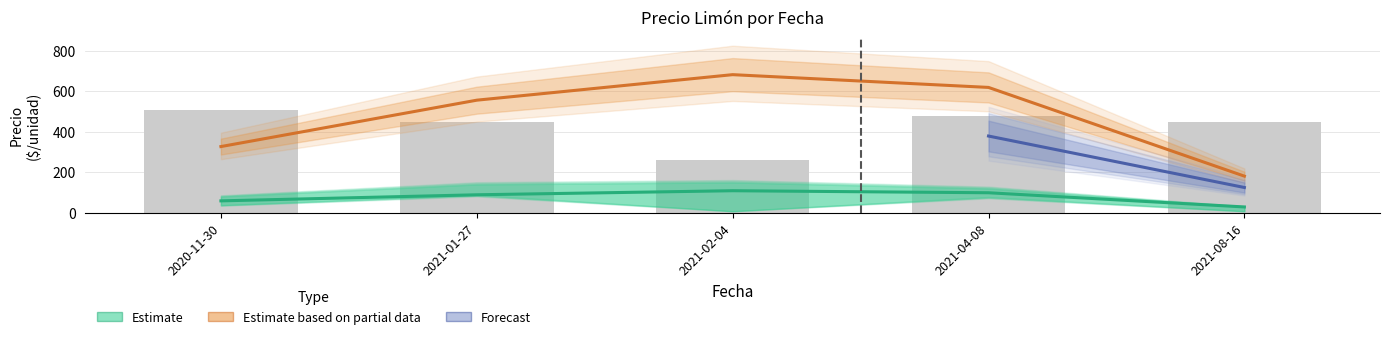

The Precio promedio ponderado series shows 89.0 at 2021-01-27. True or false?

True